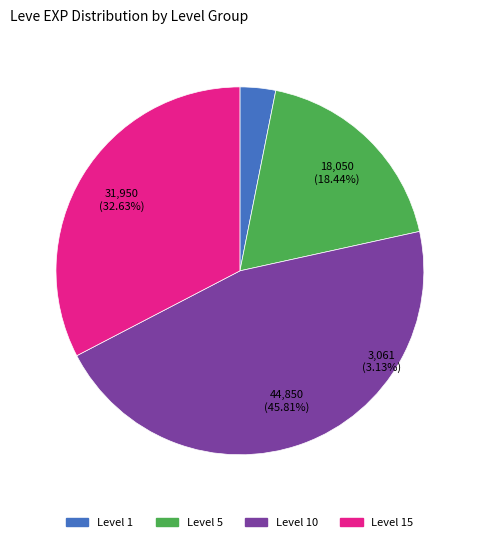

Does Copper Rings represent more than half of the total?

No